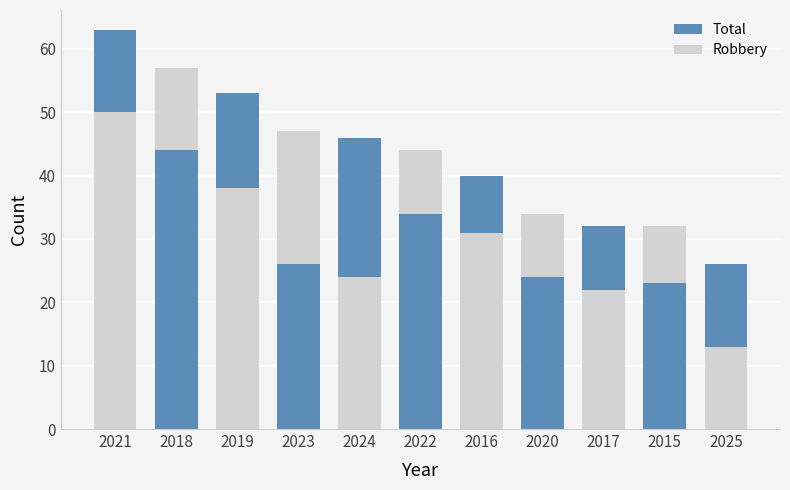

At which label is Total closest to 44?

2022